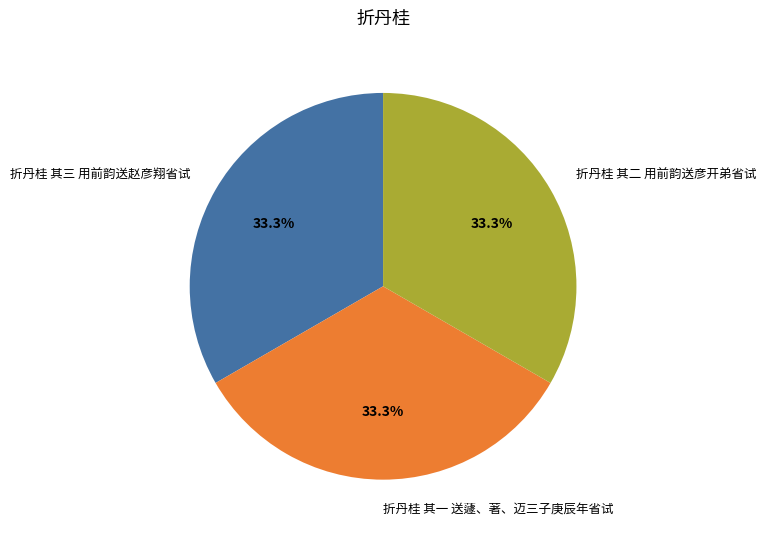

Does any single category account for the majority?

No